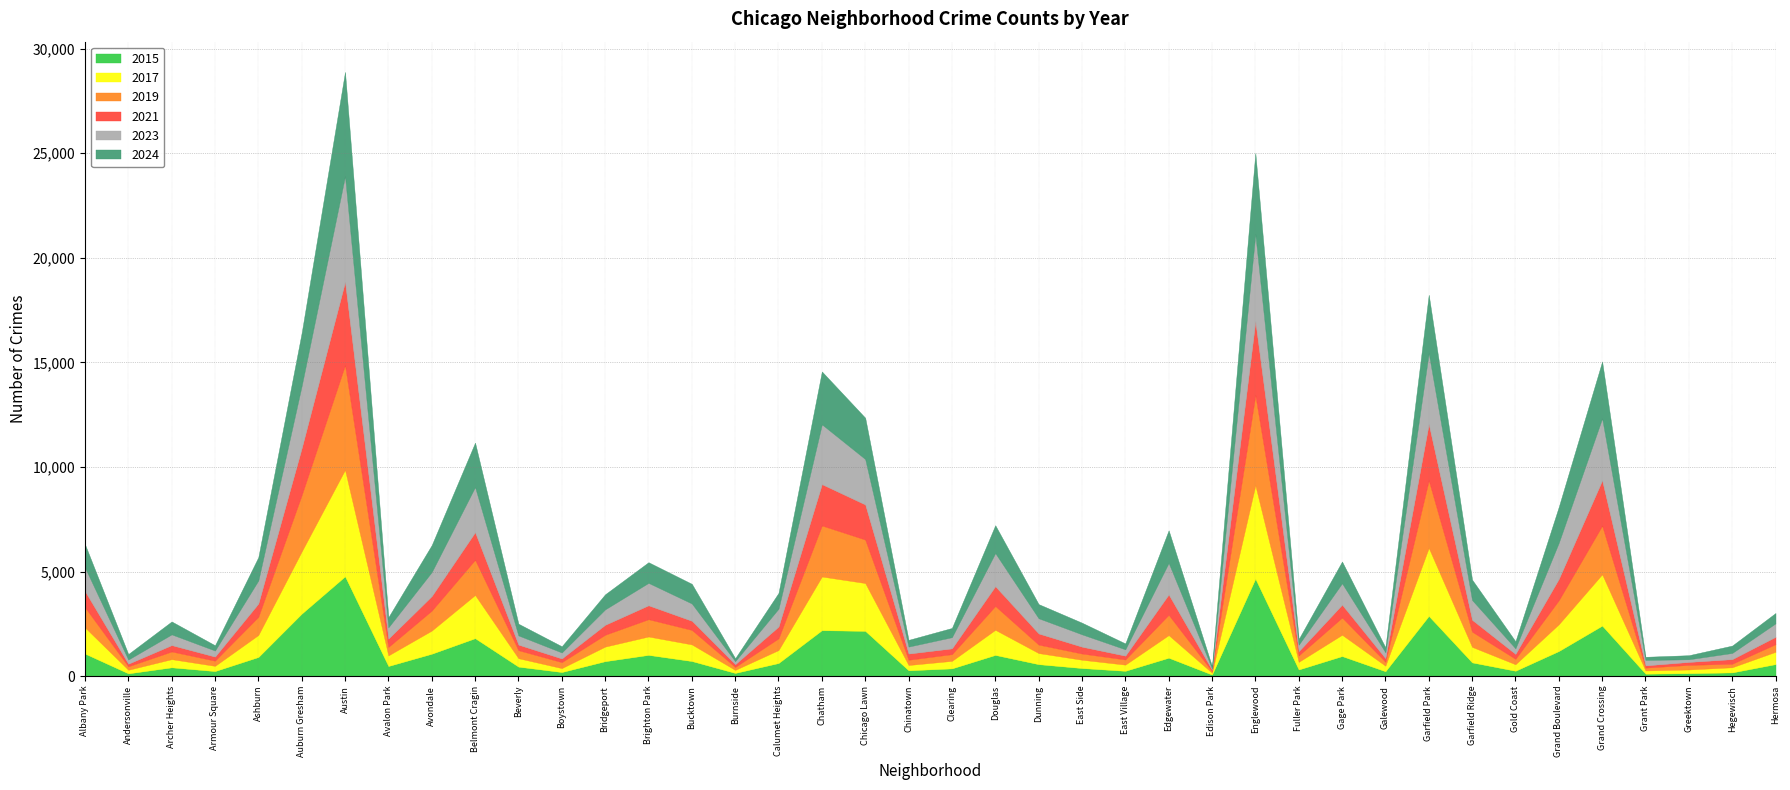

What is the minimum value for 2019?

77